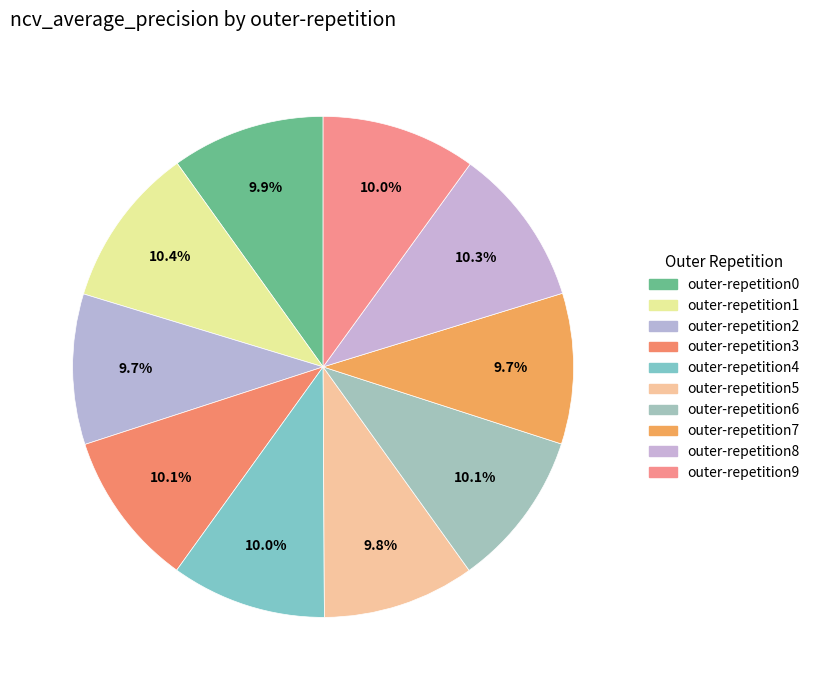

To the nearest percent, what is the average slice percentage?

10%